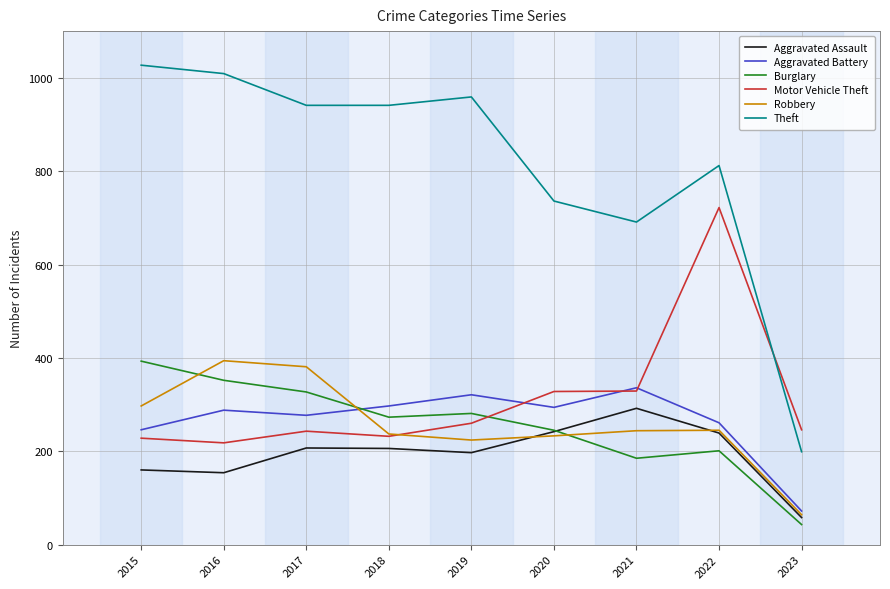

What are all the series names shown in the legend?

Aggravated Assault, Aggravated Battery, Burglary, Motor Vehicle Theft, Robbery, Theft